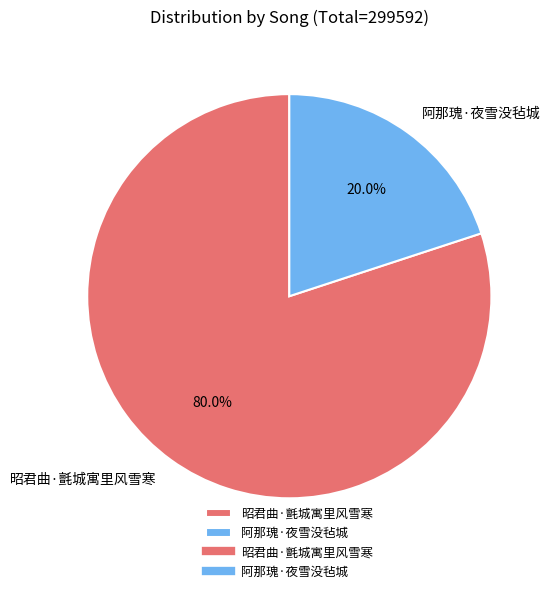

Is it true that 昭君曲·氈城寓里风雪寒 is 75% of the pie?

False